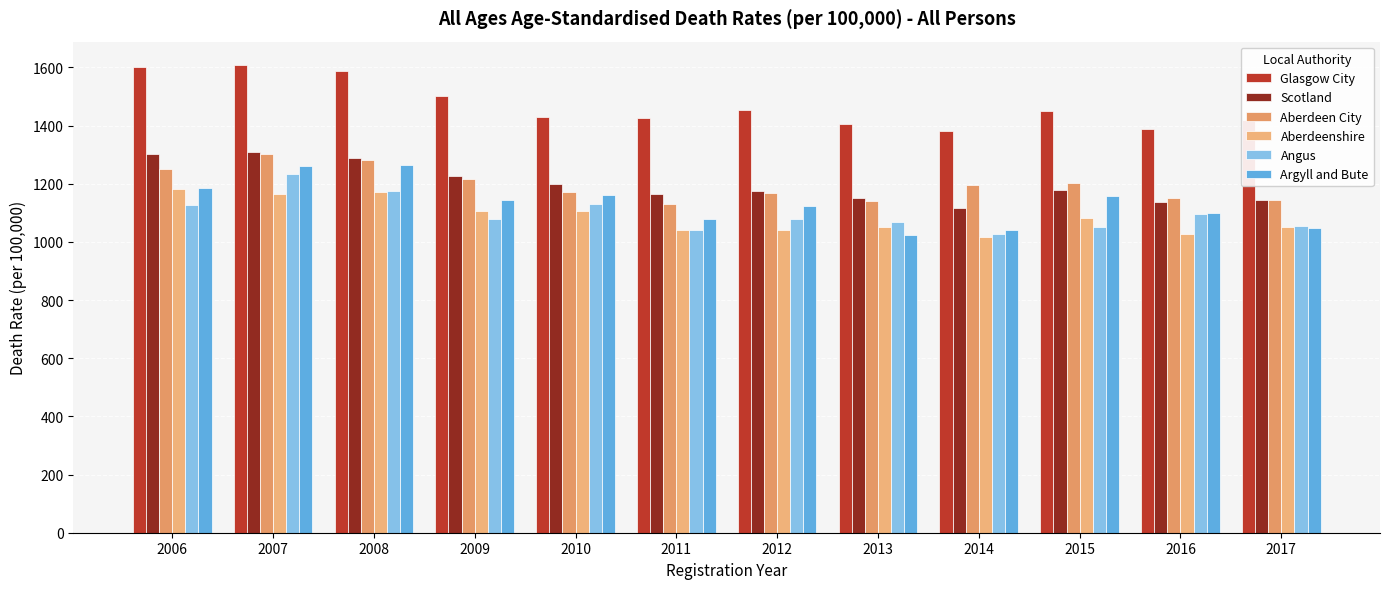

List the labels in order of Aberdeen City value, smallest first.

2011, 2013, 2017, 2016, 2012, 2010, 2014, 2015, 2009, 2006, 2008, 2007